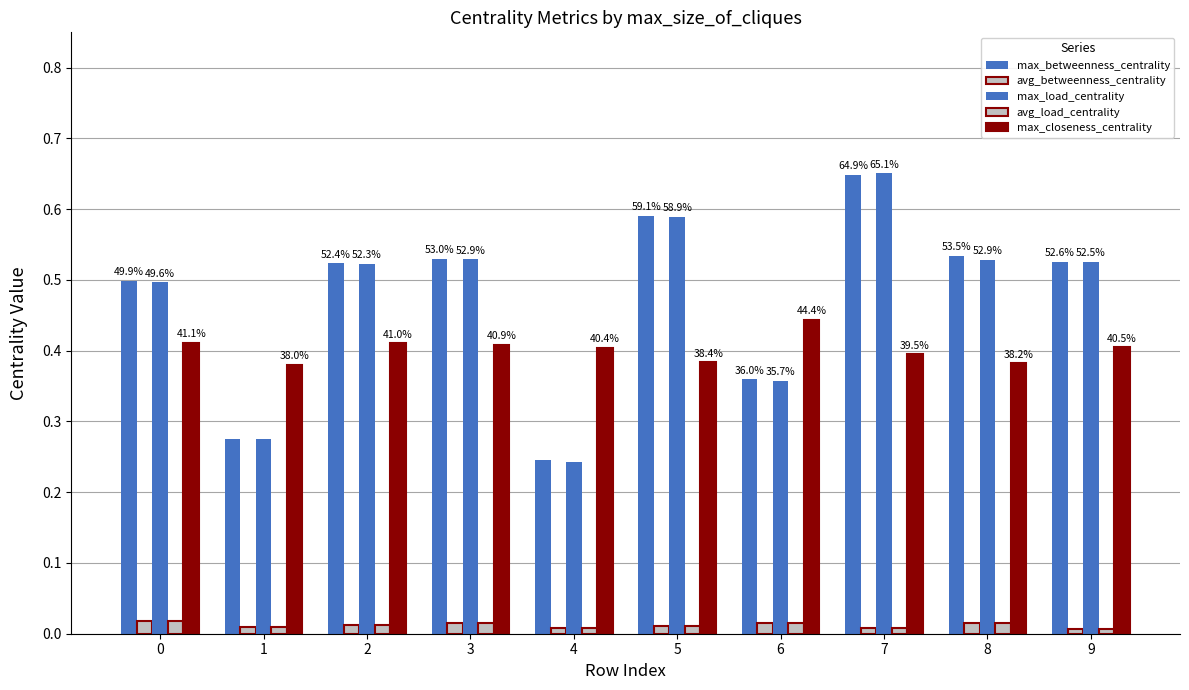

Is the value of max_load_centrality at 9 greater than the value of max_betweenness_centrality at 0?

Yes